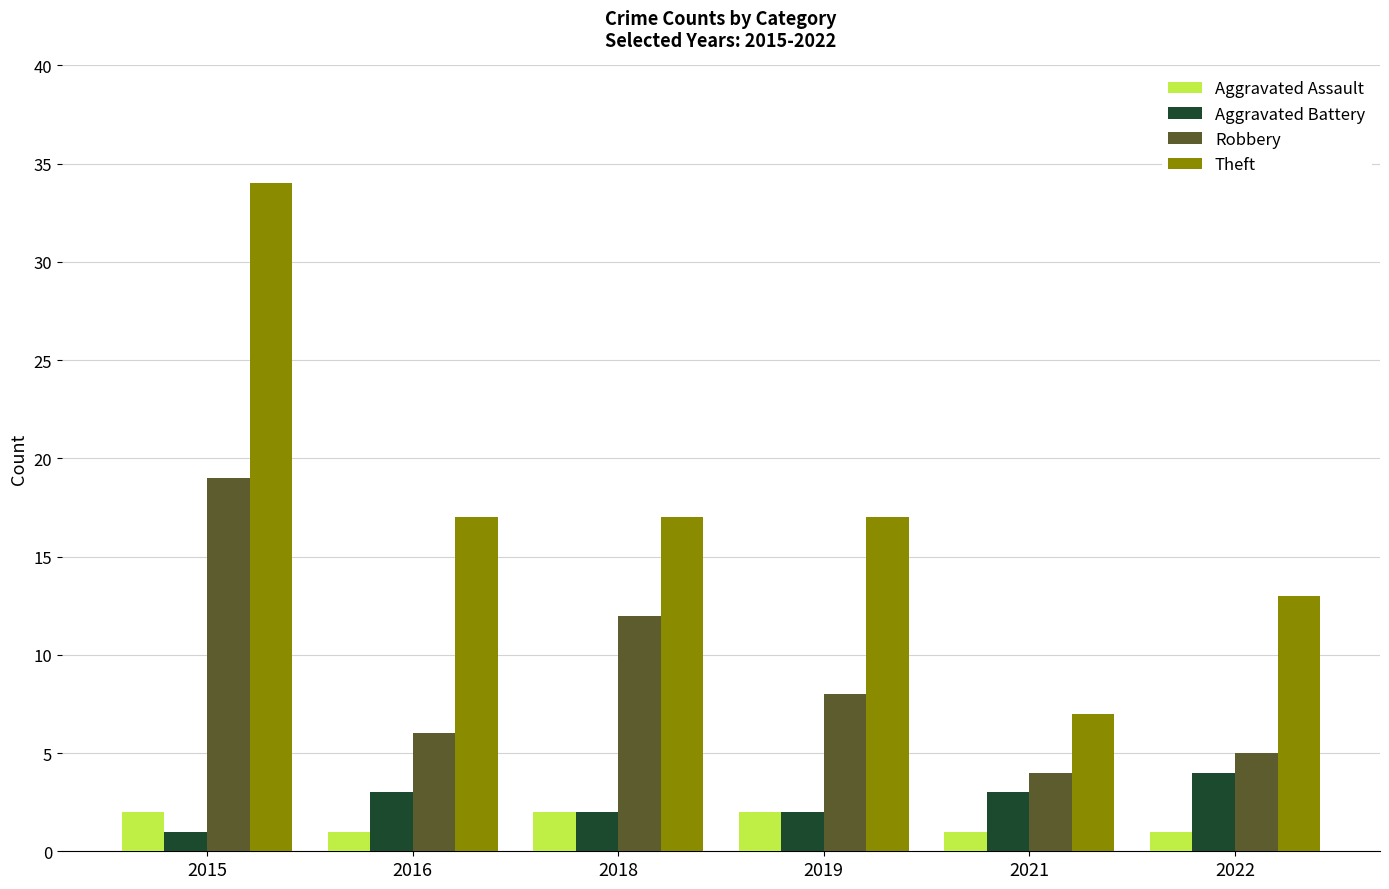

What is the difference between the Robbery values at 2021 and 2018?

8